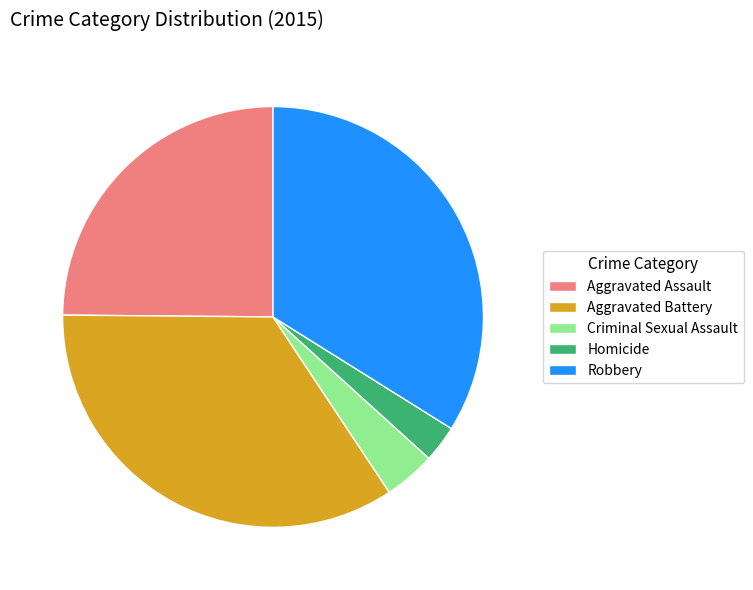

True or false: Criminal Sexual Assault accounts for 4% of the total.

True